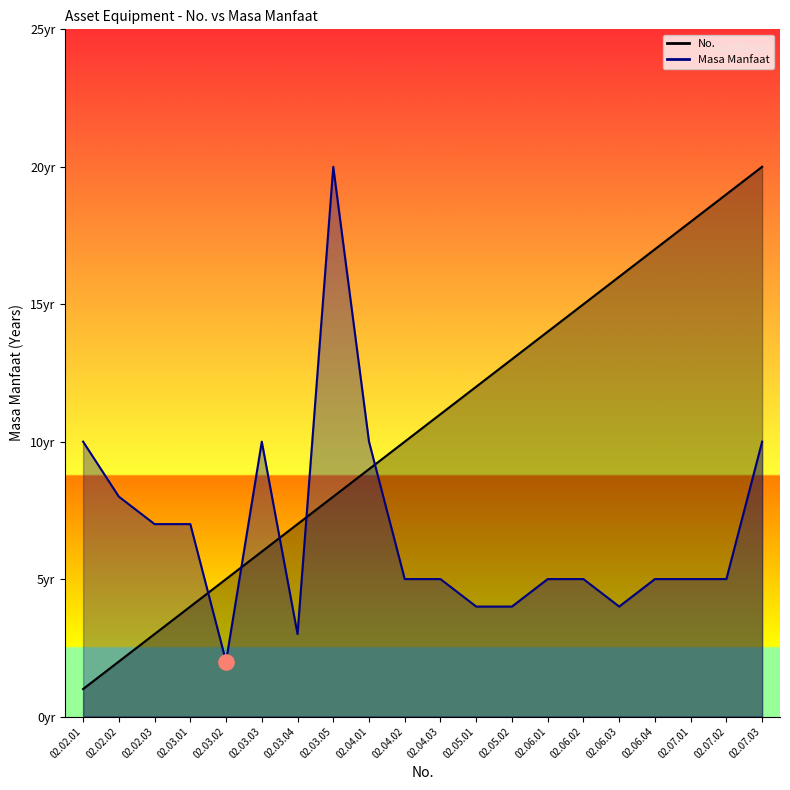

Which series has the largest Y range (max minus min)?

No.